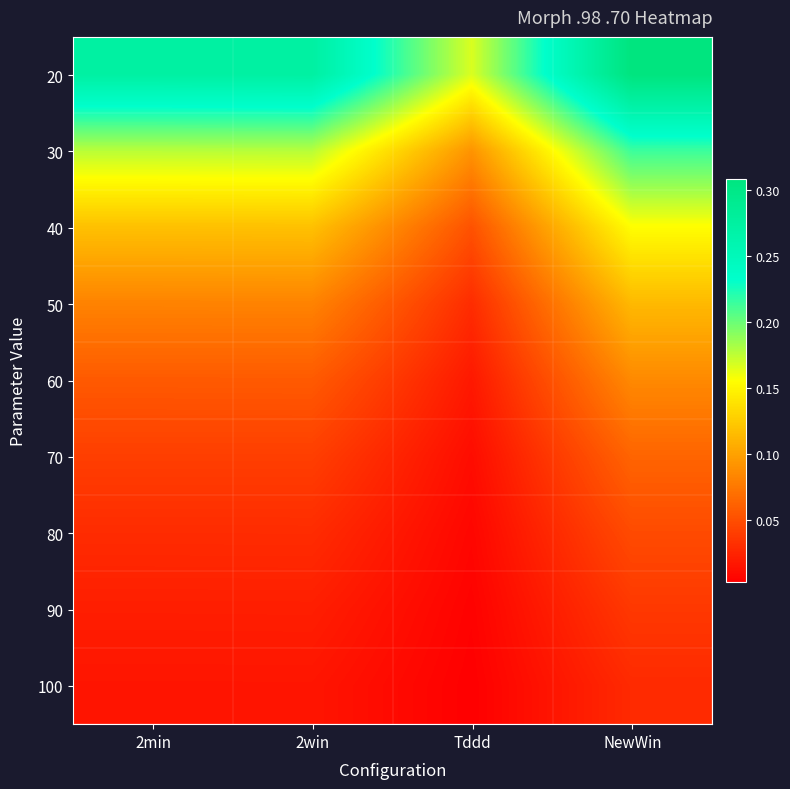

Reading left to right, what are all the values shown in this chart?

20: 2min=0.3	2win=0.3	Tddd=0.2	NewWin=0.3
30: 2min=0.2	2win=0.2	Tddd=0.1	NewWin=0.2
40: 2min=0.1	2win=0.1	Tddd=0.1	NewWin=0.2
50: 2min=0.1	2win=0.1	Tddd=0.0	NewWin=0.1
60: 2min=0.1	2win=0.1	Tddd=0.0	NewWin=0.1
70: 2min=0.0	2win=0.0	Tddd=0.0	NewWin=0.1
80: 2min=0.0	2win=0.0	Tddd=0.0	NewWin=0.0
90: 2min=0.0	2win=0.0	Tddd=0.0	NewWin=0.0
100: 2min=0.0	2win=0.0	Tddd=0.0	NewWin=0.0